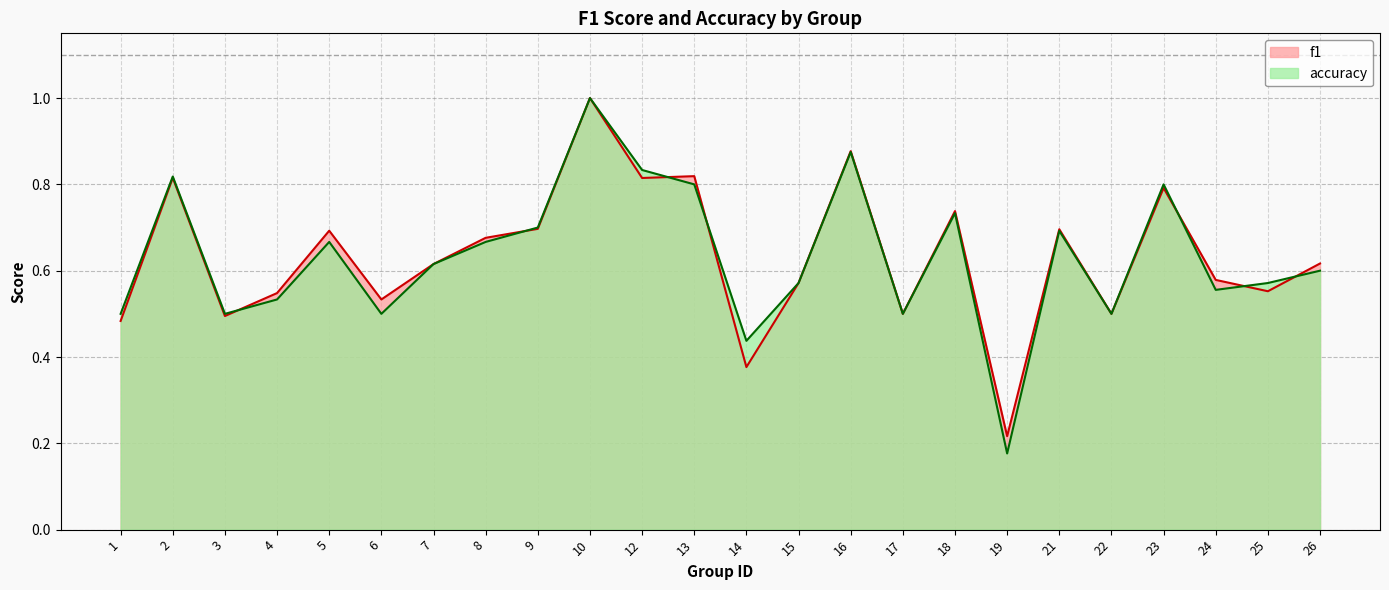

What is the maximum value for accuracy?

1.0